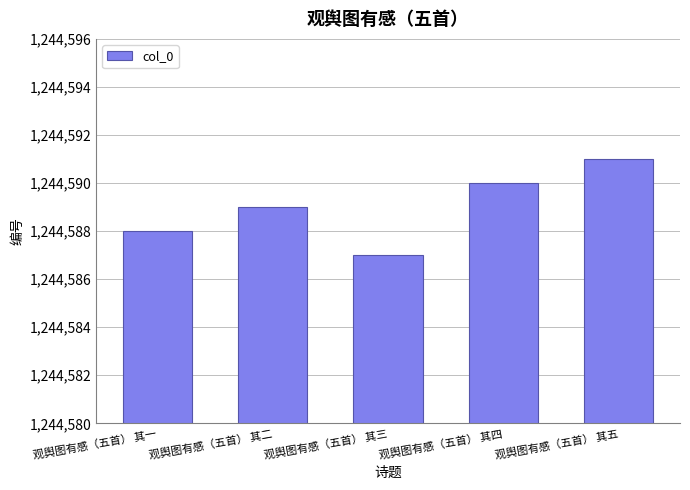

What is the smallest value displayed?

1244587